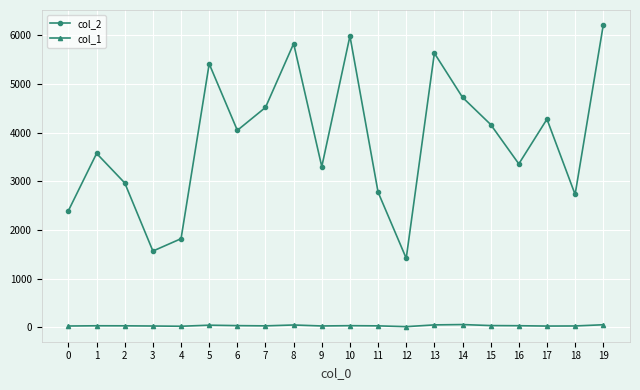

What is the total value across all series at 5?

5460